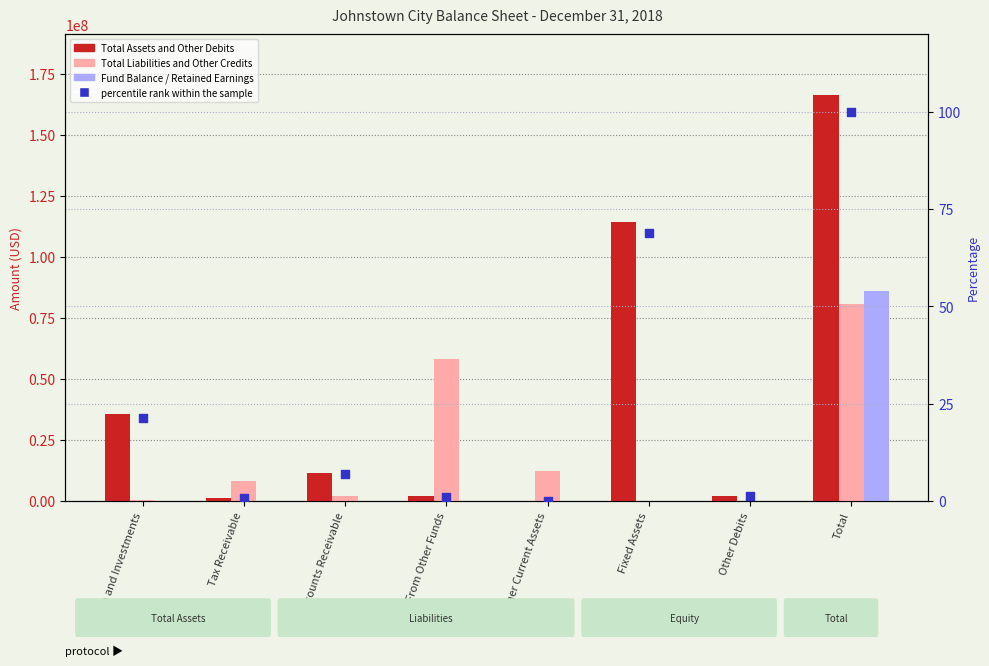

Which series has the largest total across all categories?

Total Assets and Other Debits